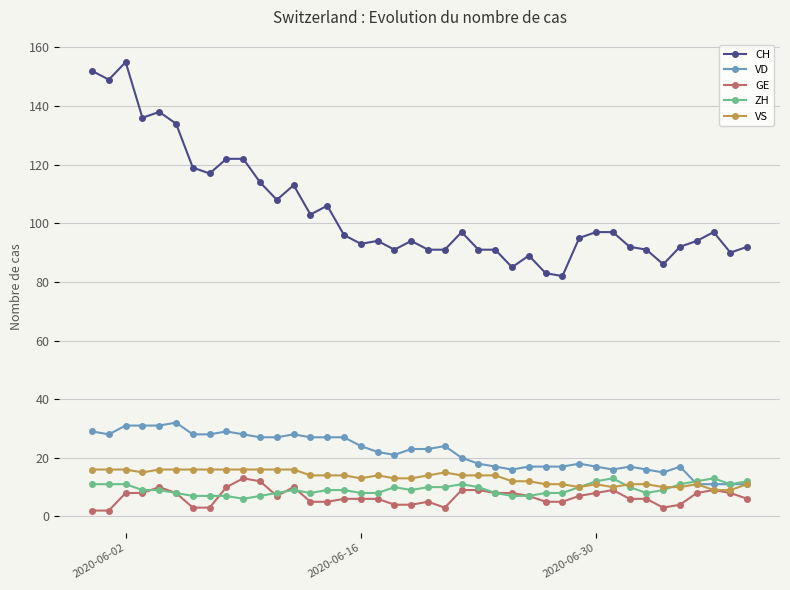

What are all the series names shown in the legend?

CH, VD, GE, ZH, VS